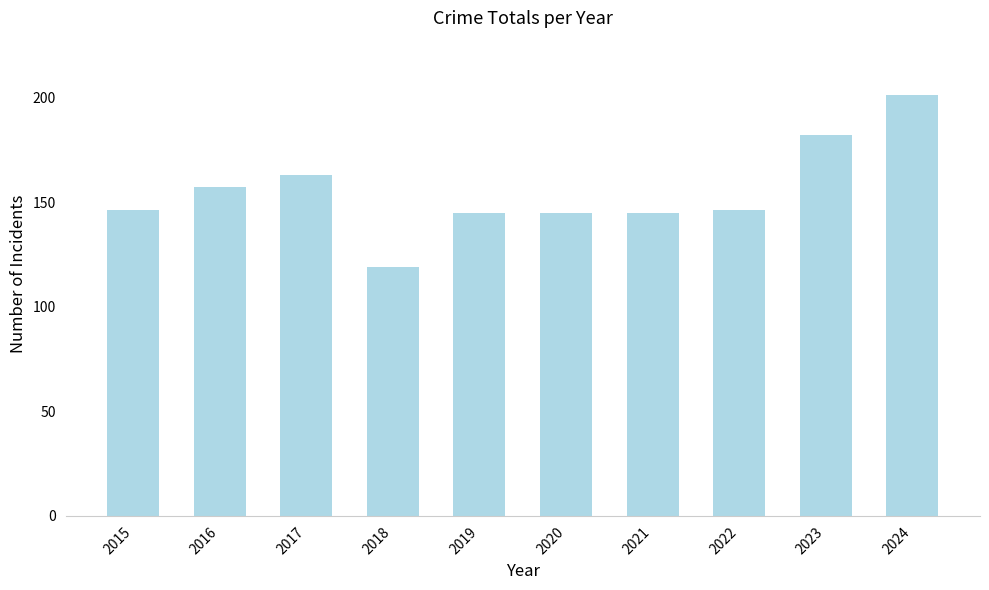

Which label corresponds to the smallest value in the chart?

2018